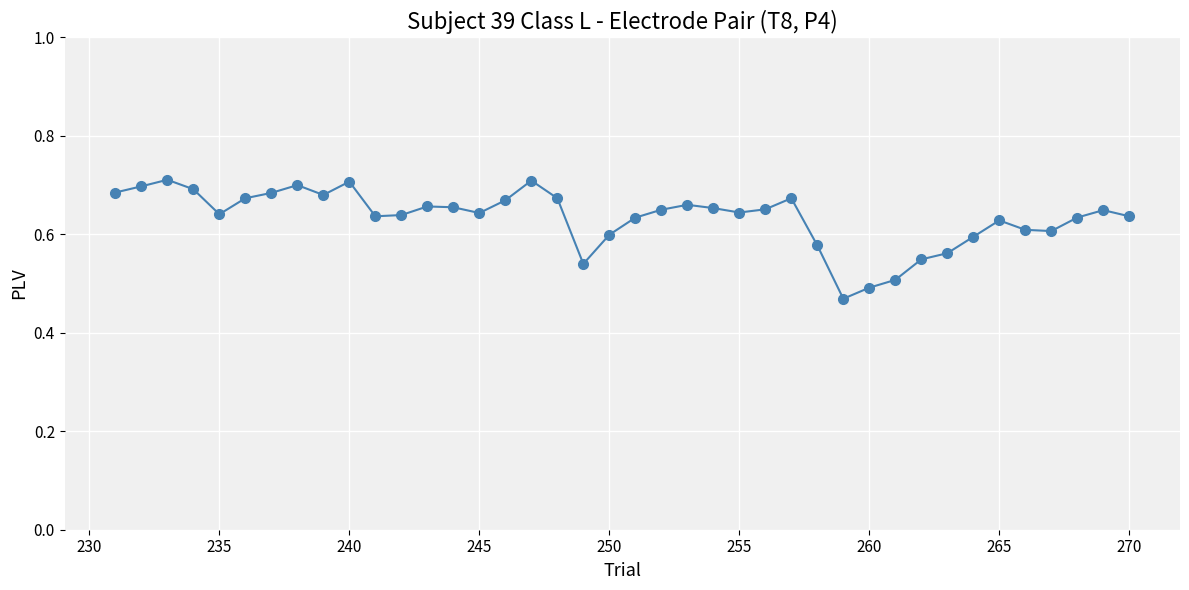

How many values are between 0 and 1?

40